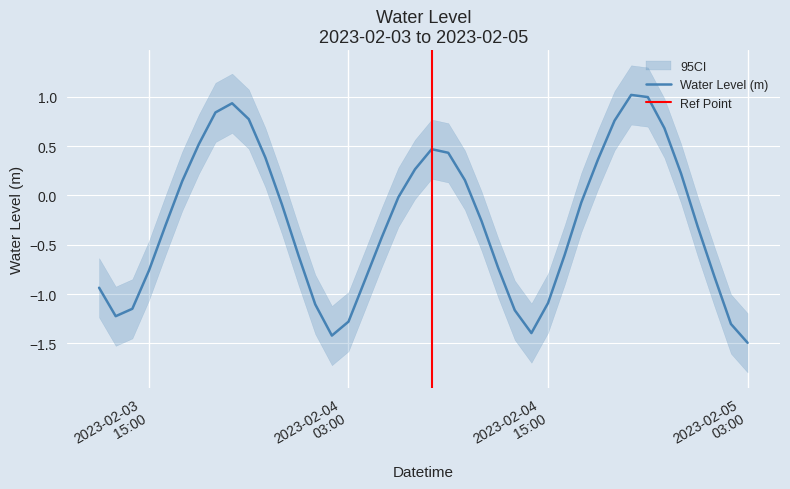

What position from the left is 2023-02-03 19:00:00?

8